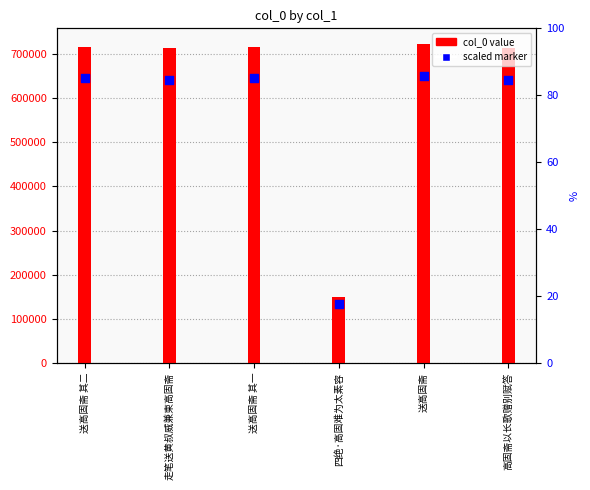

Which series contains the highest Y value?

col_0 value